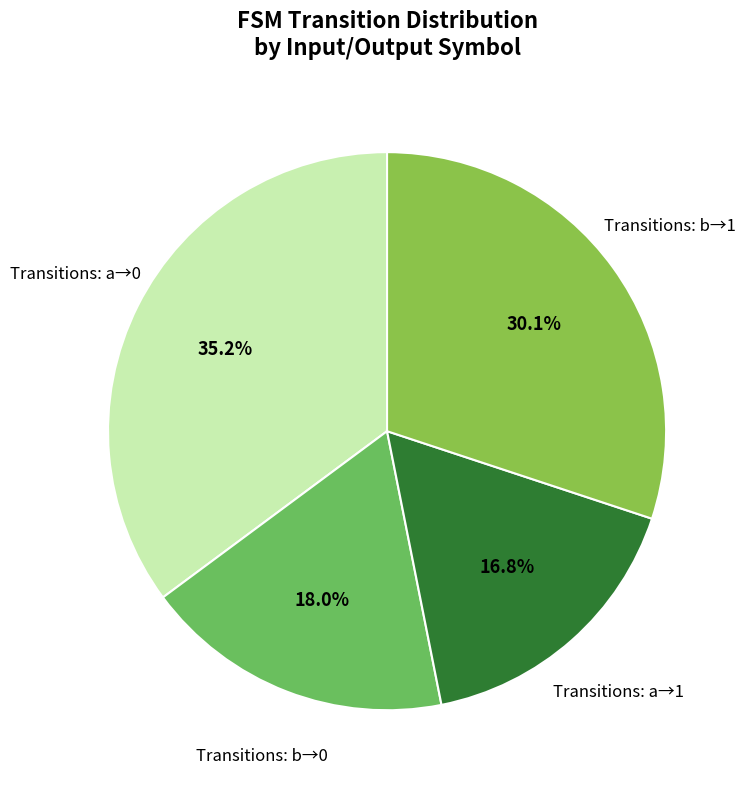

Rank the categories by value from highest to lowest.

Transitions: a→0, Transitions: b→1, Transitions: b→0, Transitions: a→1